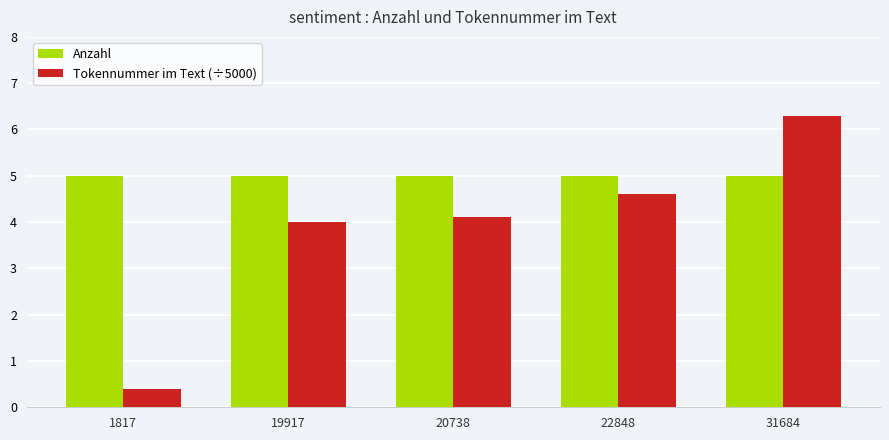

Which series has the widest spread of values?

Tokennummer im Text (÷5000)